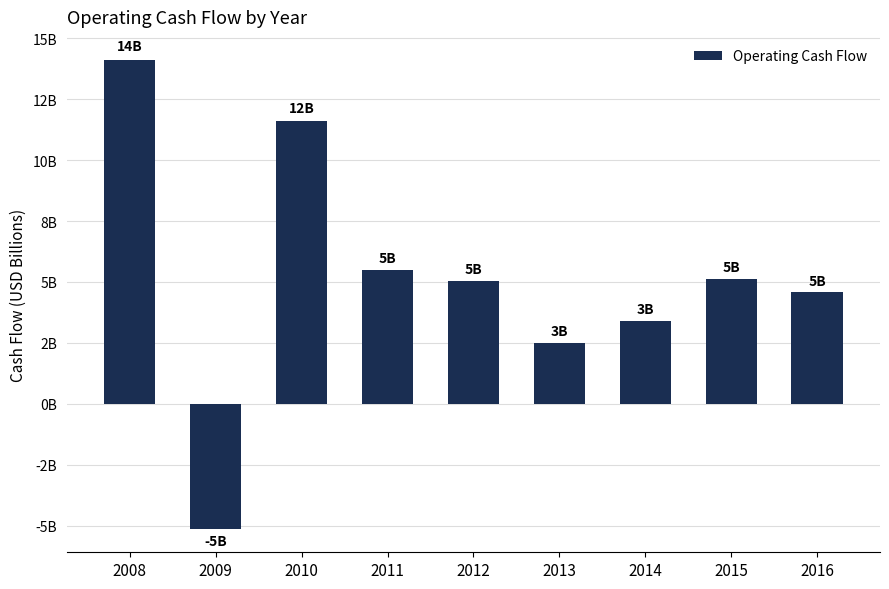

Reading left to right, extract all data points from this chart.

14095000000	-5132000000	11607000000	5493000000	5049000000	2501000000	3403000000	5111000000	4567000000